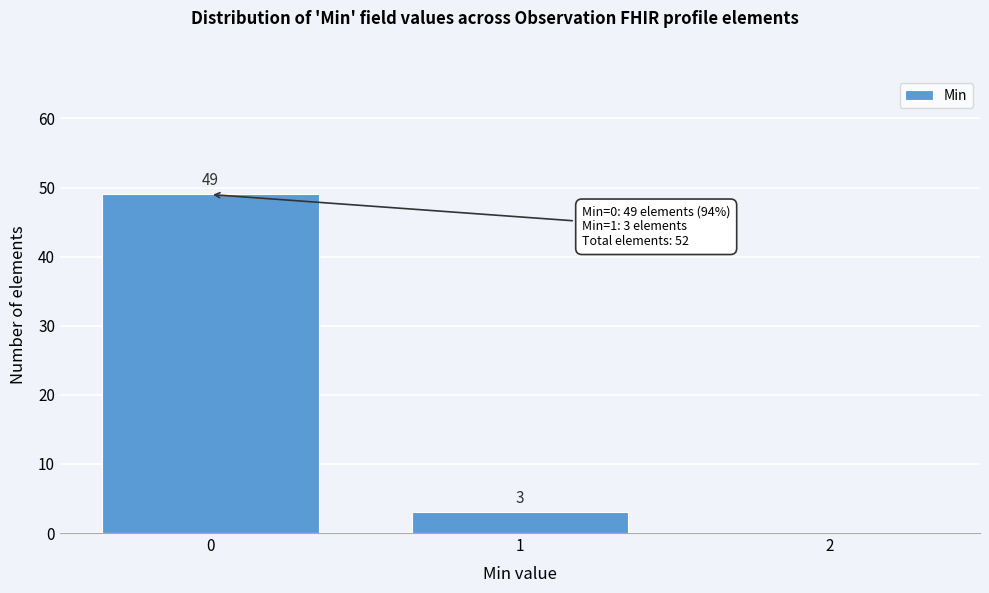

Reading left to right, extract all data points from this chart.

0=49	1=3	2=0